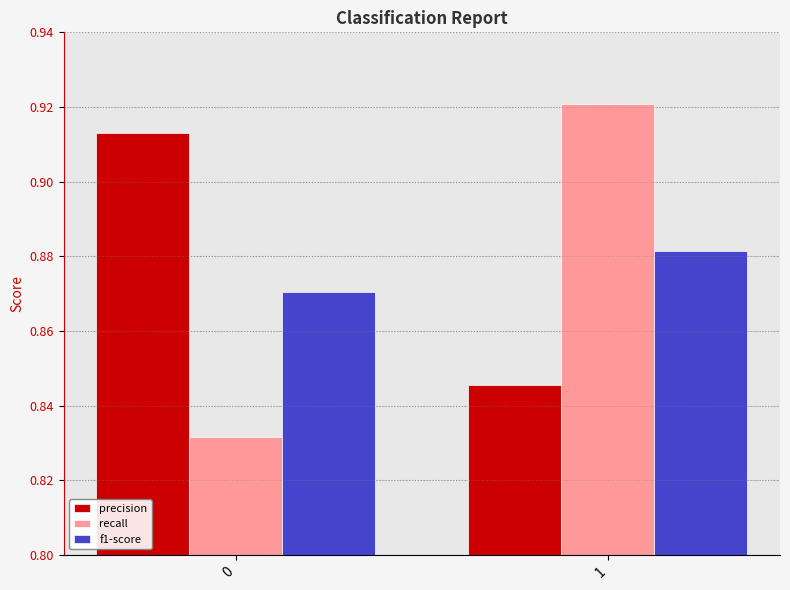

Is the value of f1-score at 0 greater than the value of precision at 1?

Yes